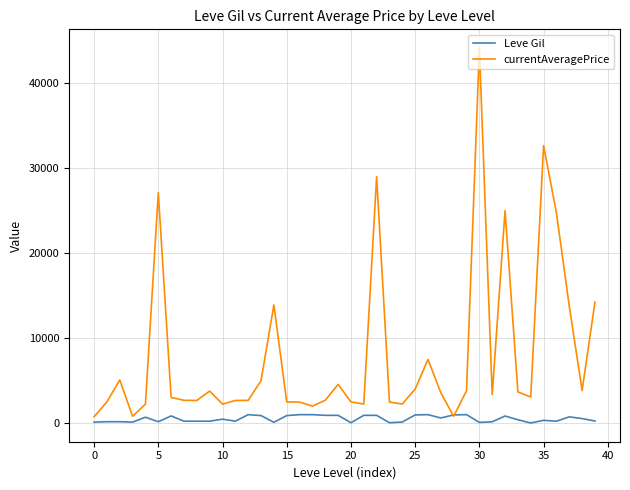

Which series has the largest total across all categories?

currentAveragePrice